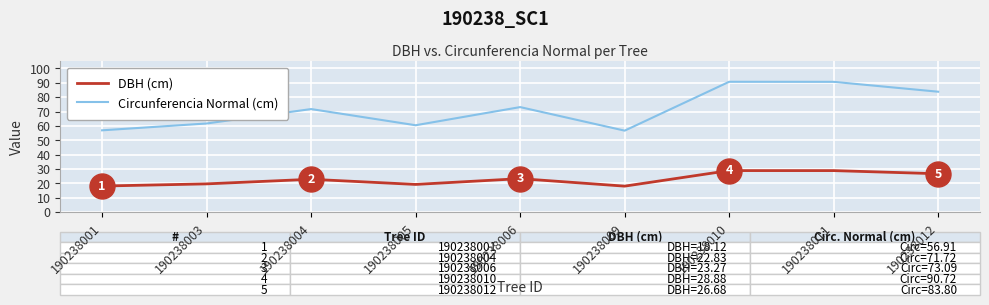

Where does the Circunferencia Normal (cm) series first go above 71?

190238004